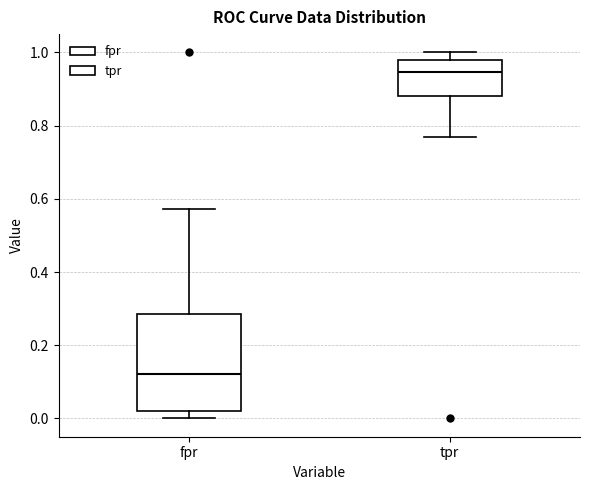

Which box is the tallest, from its lower edge to its upper edge?

fpr